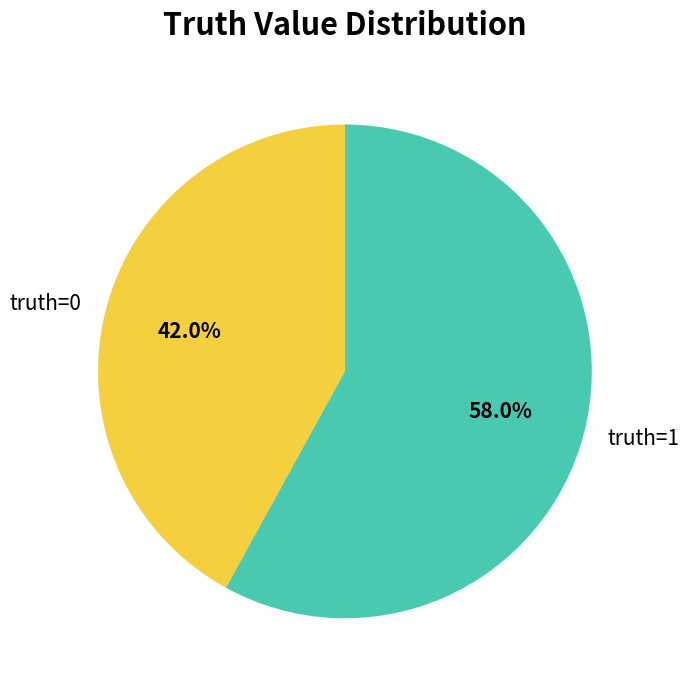

How many segments does this pie chart have?

2